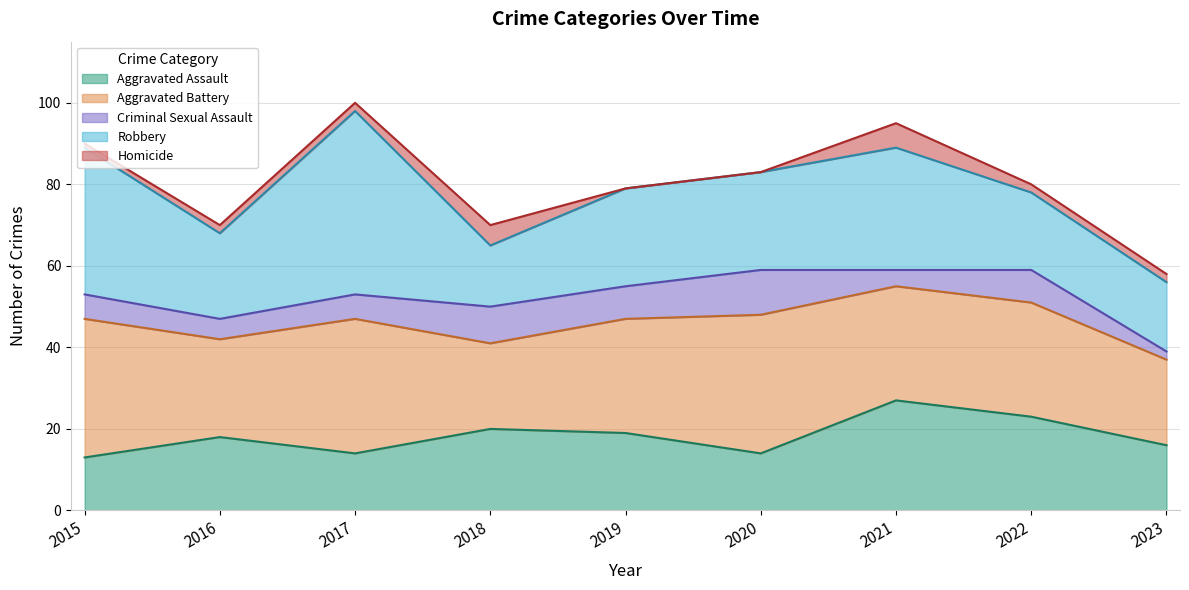

Where does the Aggravated Battery series first go above 28?

2015